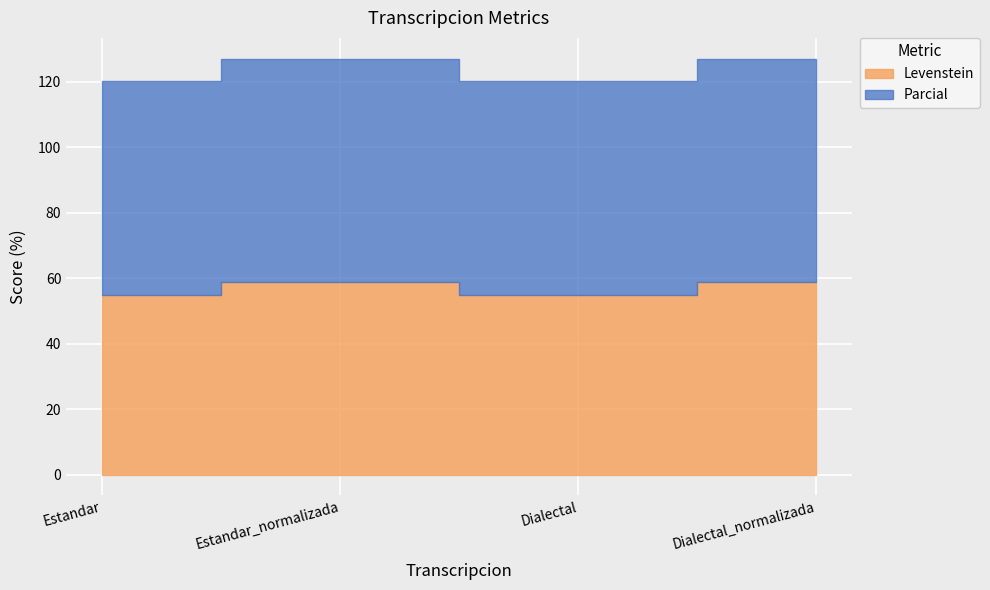

At which category does Parcial reach its first local peak?

Estandar_normalizada